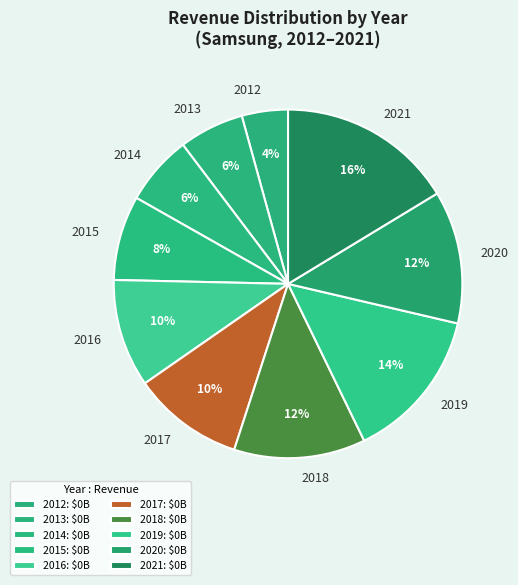

To the nearest percent, what percentage of the pie is 2015?

8%